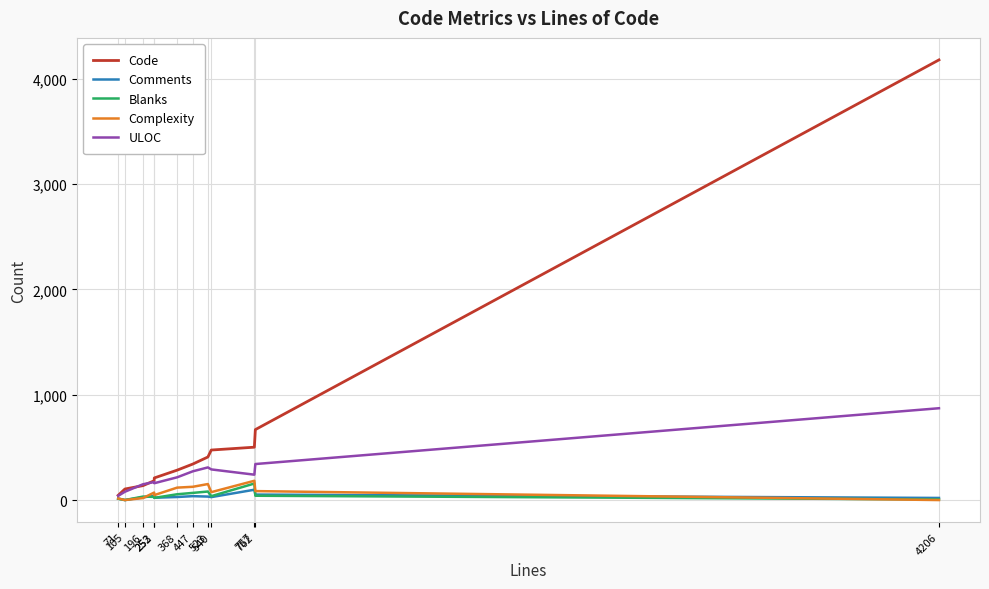

At how many categories does at least one series exceed 3238?

1